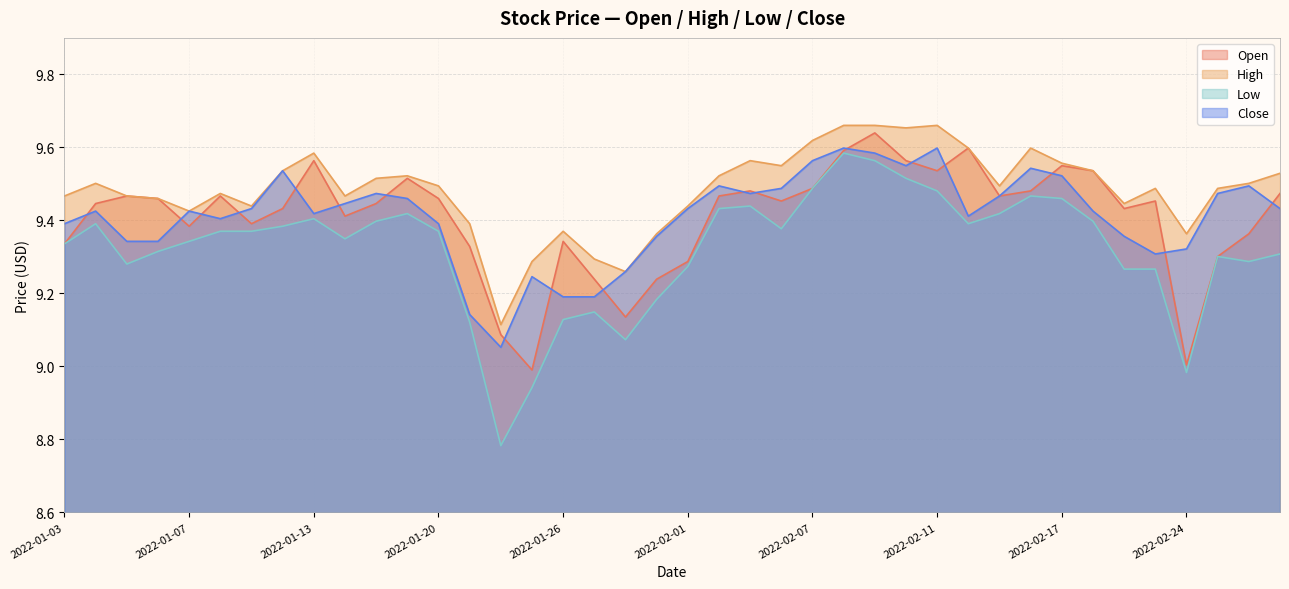

Is it true that Low equals 9.5 at 2022-02-17?

True